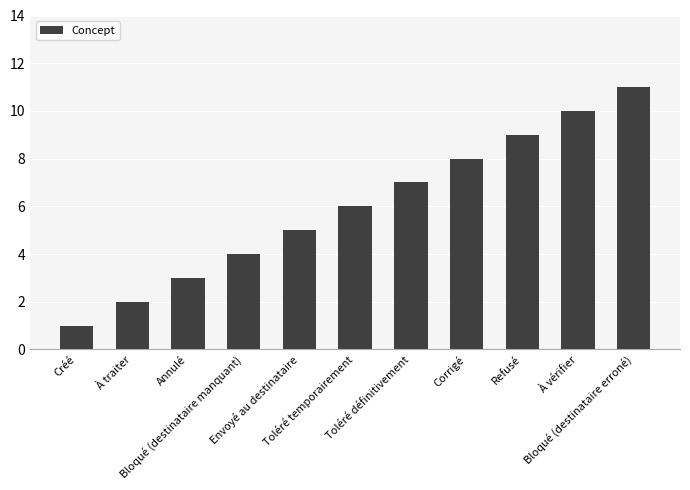

How many categories are shown in the chart?

11